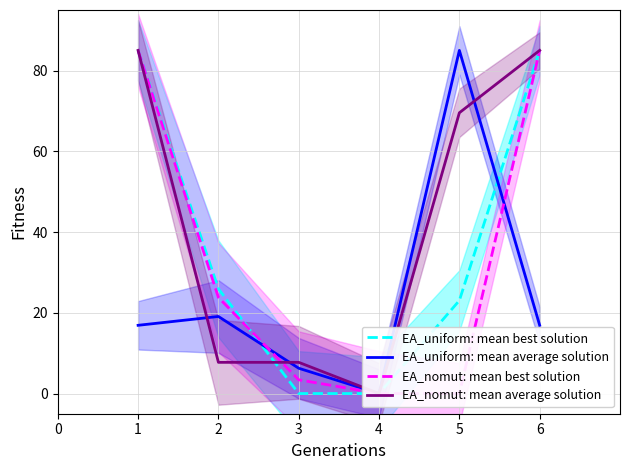

Is it true that EA_nomut: mean average solution equals 136.4 at 6?

False